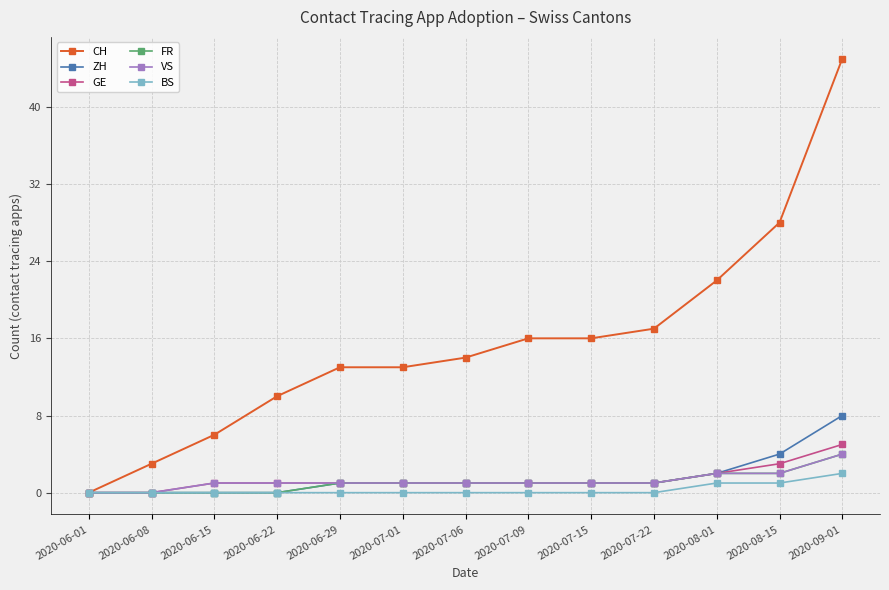

Which series changed the most between 2020-08-15 and 2020-09-01?

CH